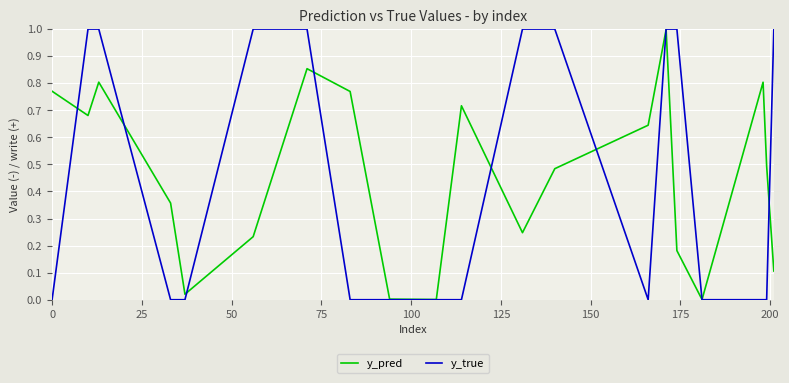

What is the highest value of the y_pred series?

1.0